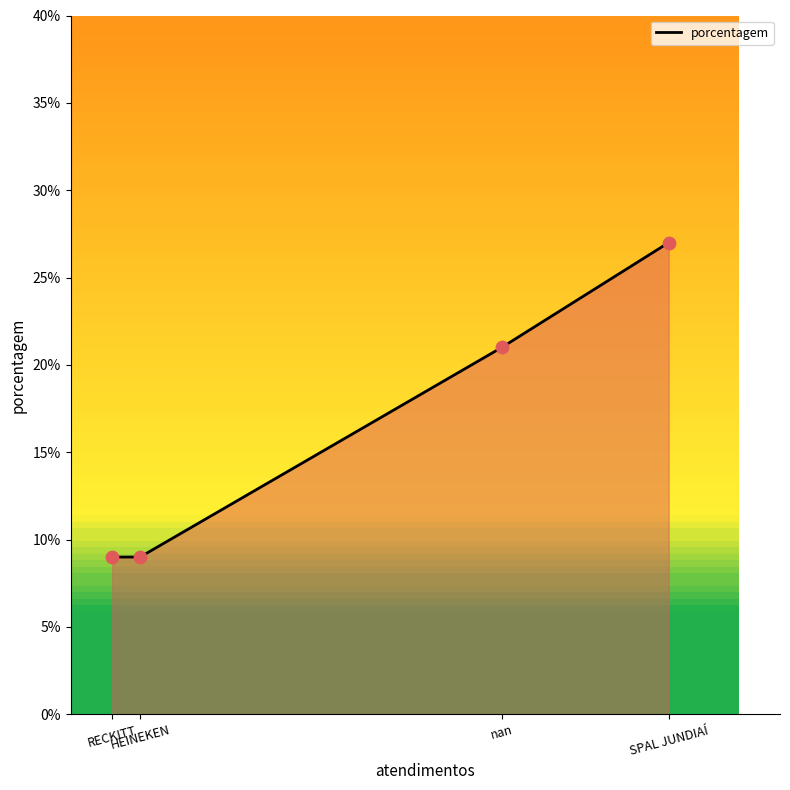

Which has a higher value, RECKITT or SPAL JUNDIAÍ?

SPAL JUNDIAÍ